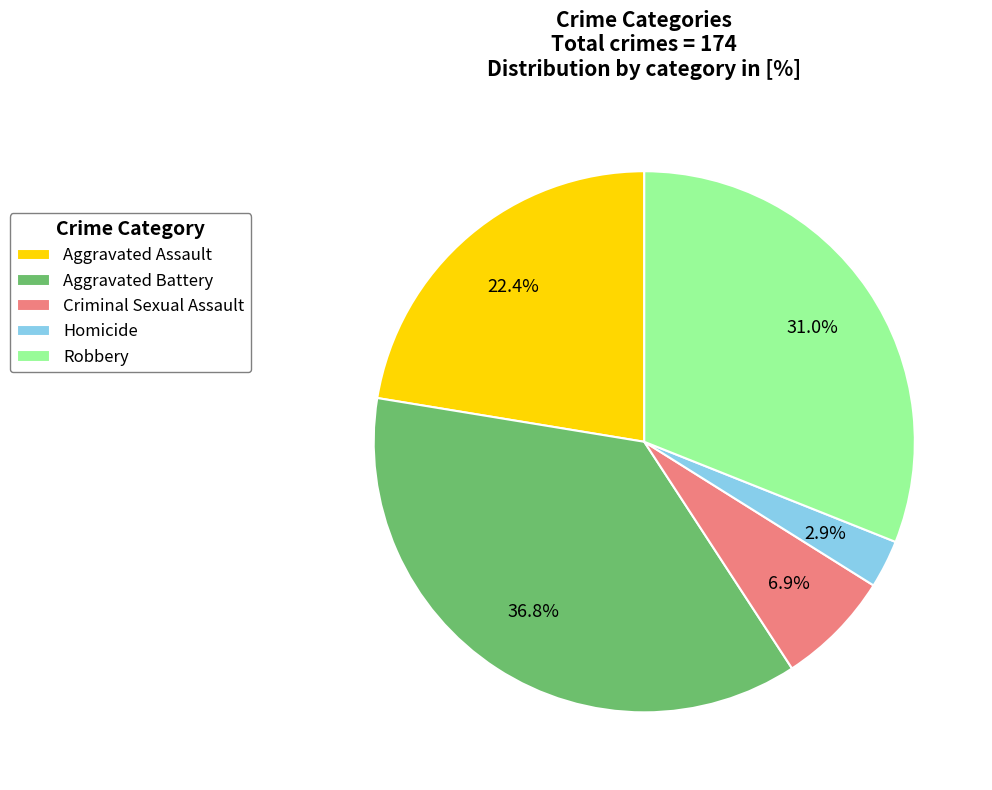

True or false: Aggravated Battery accounts for 46% of the total.

False